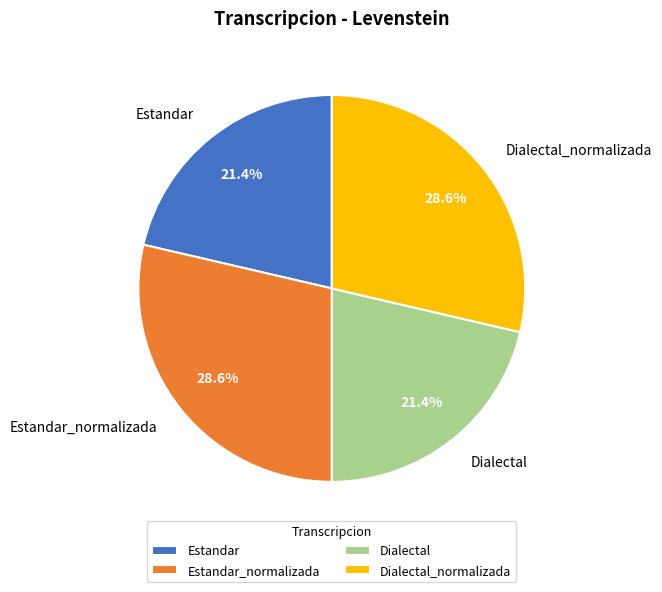

Does any single category account for the majority?

No